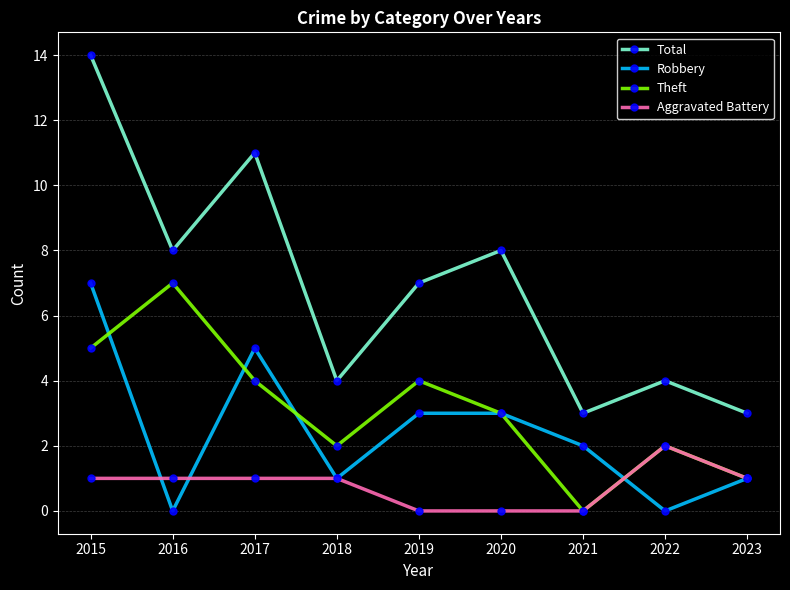

True or false: Total and Aggravated Battery intersect in this chart.

False